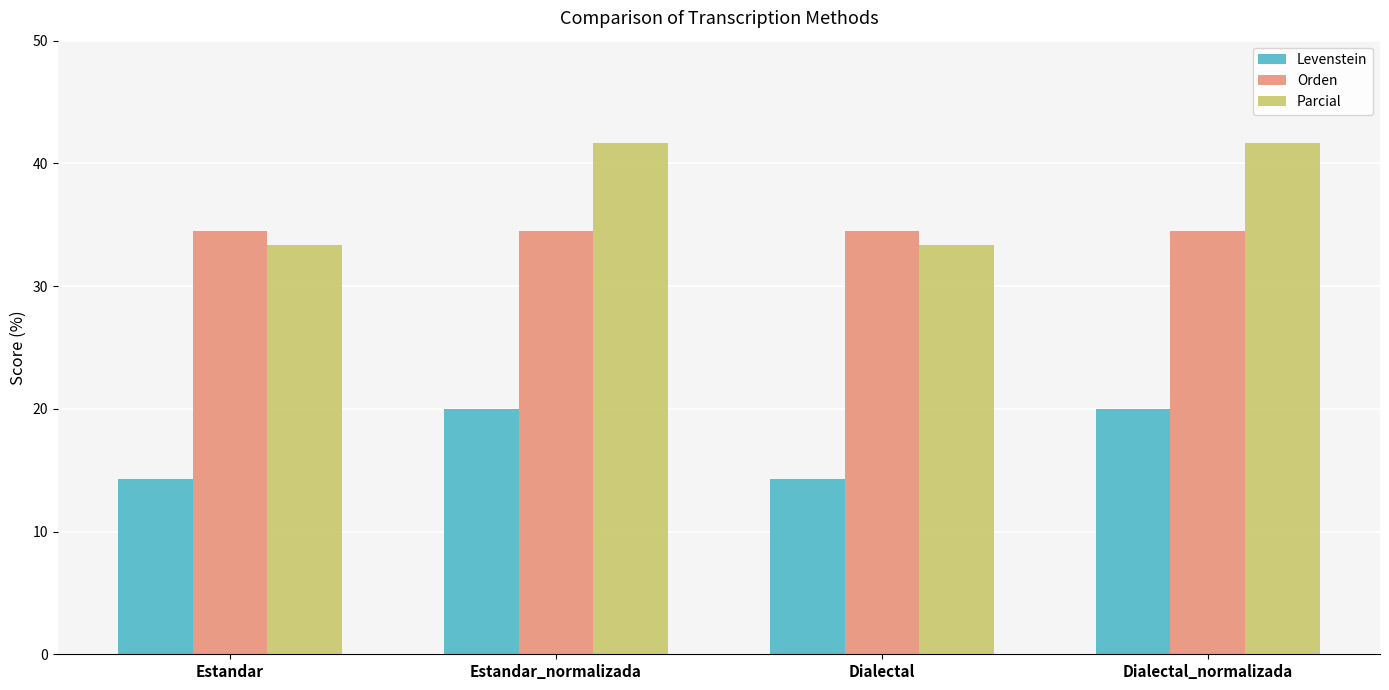

What value does the Levenstein series have at Dialectal_normalizada?

20.0